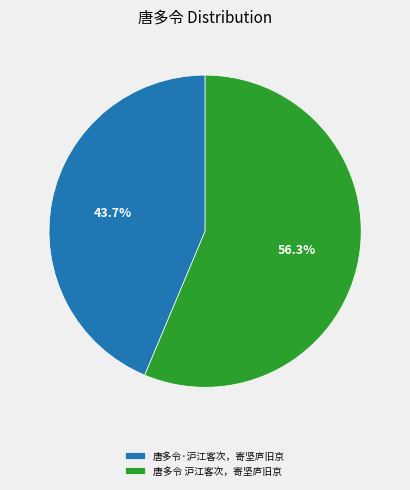

What percentage is the 唐多令 沪江客次，寄坚庐旧京 slice, to the nearest percent?

56%